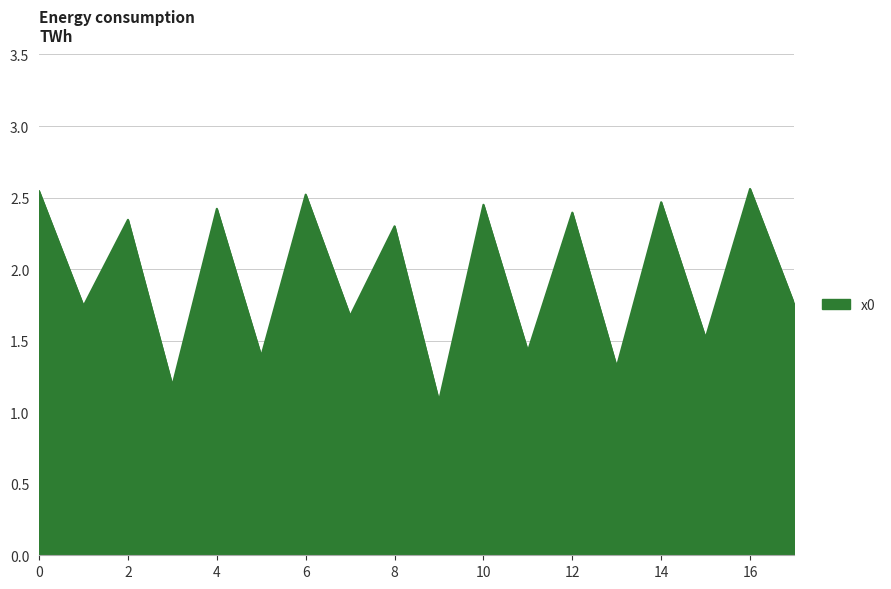

What is the average value?

1.9